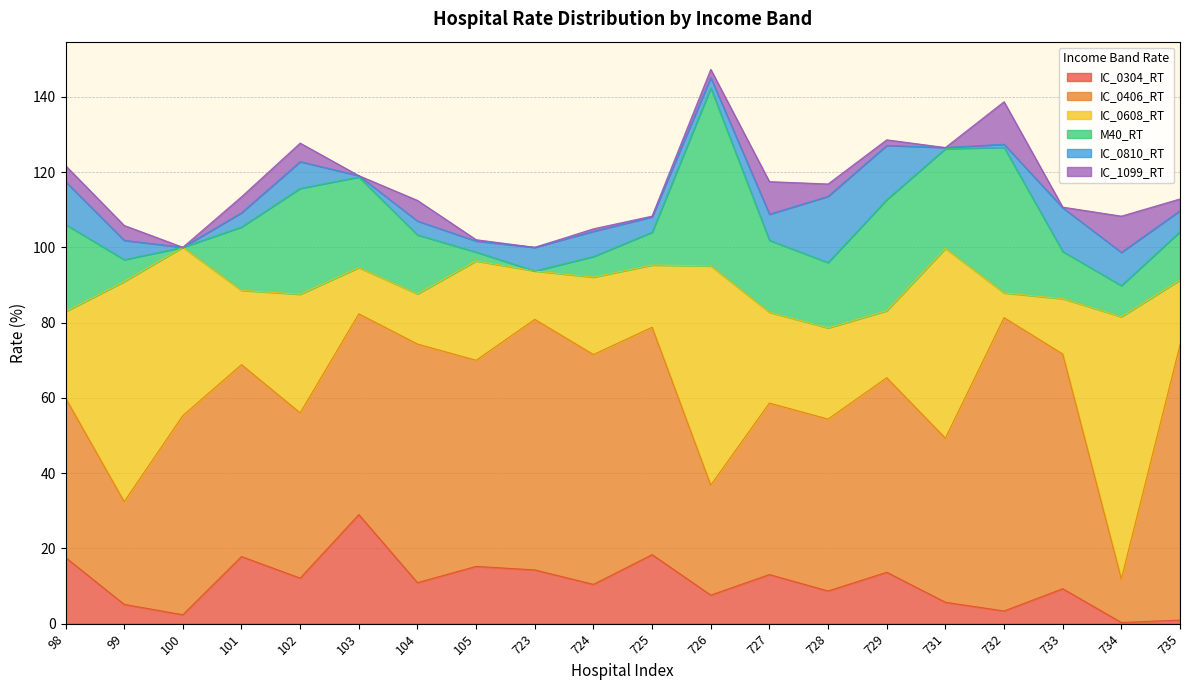

At how many categories does at least one series exceed 24?

20